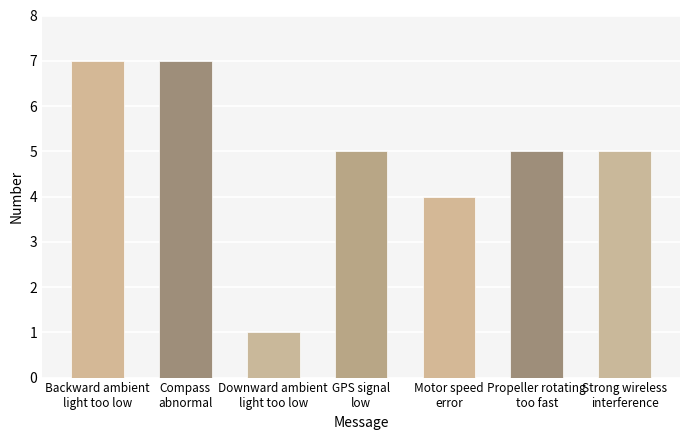

Reading left to right, transcribe all the data shown in this chart.

7	7	1	5	4	5	5